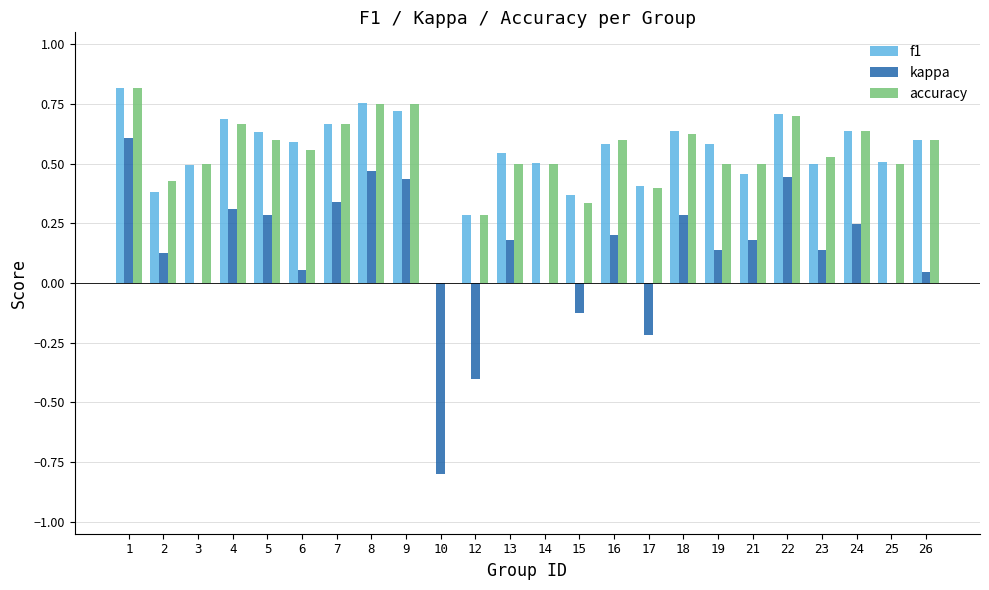

What is the sum of all accuracy values?

12.9